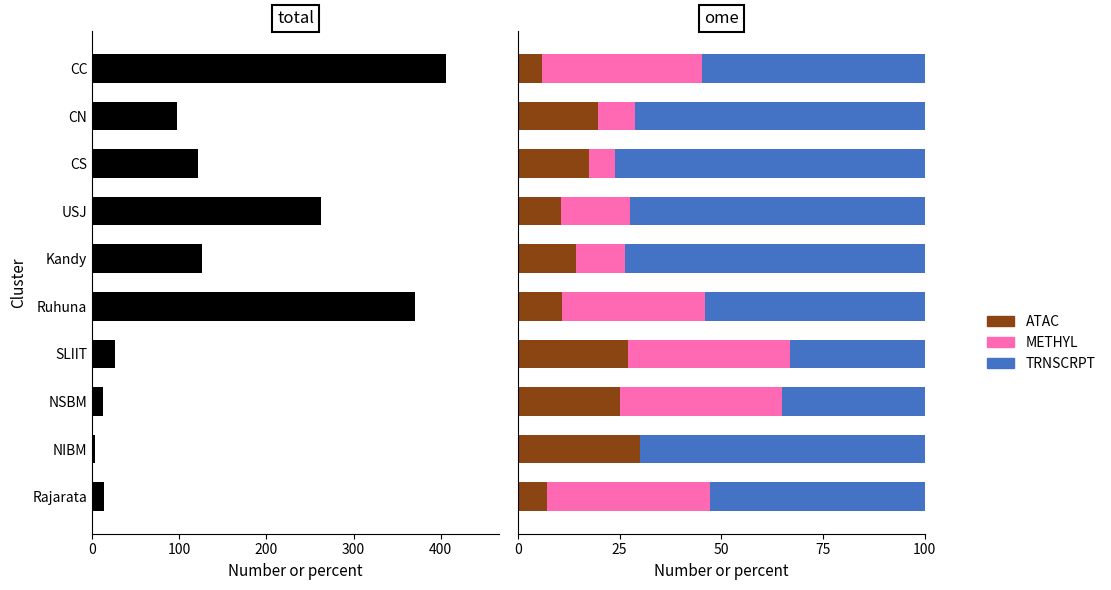

Does the chart contain stacked bars?

No